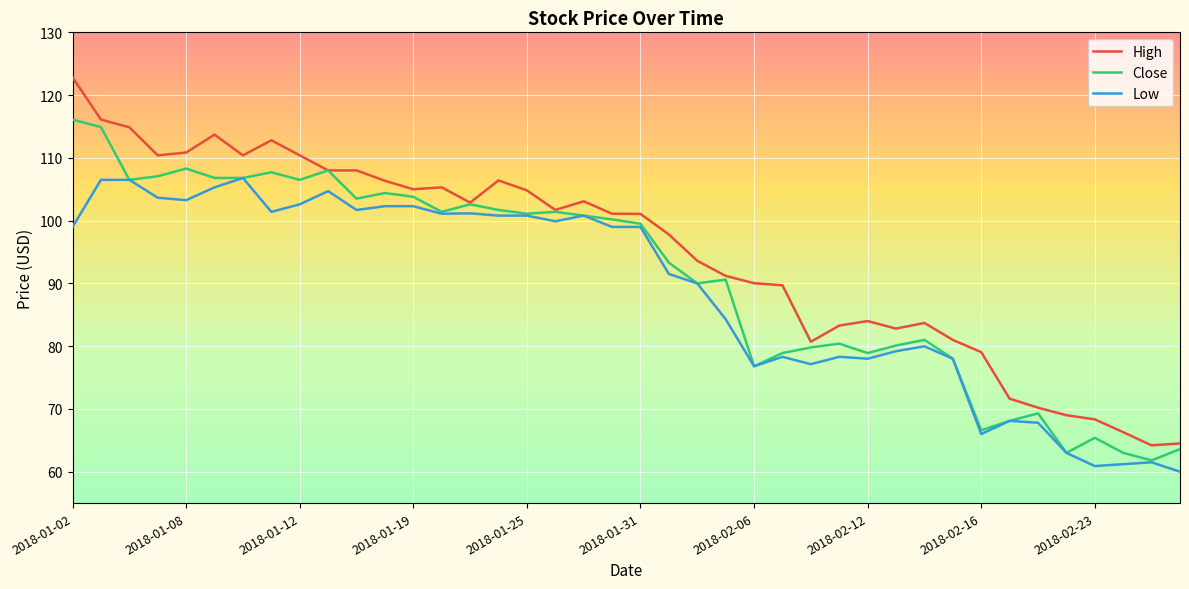

Which series has the largest range (max minus min)?

High